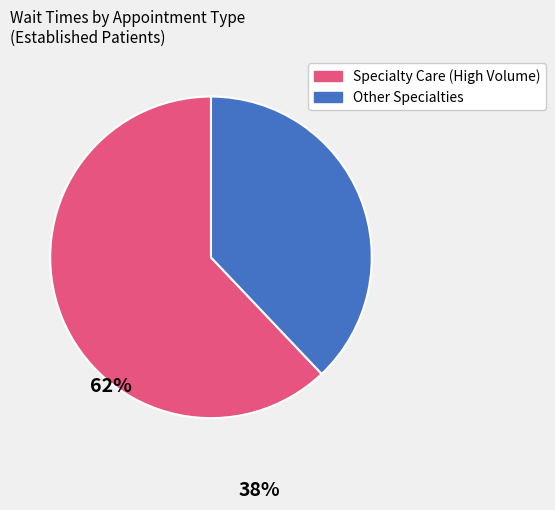

Count the number of slices in the pie.

2